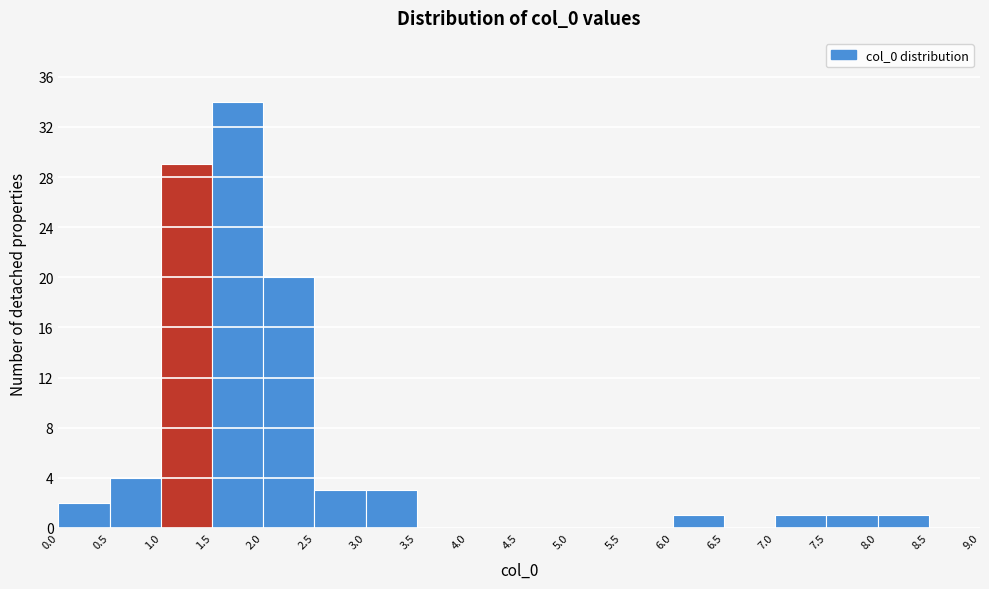

Reading left to right, transcribe this chart: for each bar, give the range it covers on the x-axis and its height. The values are not printed on the chart, so give them approximately, as read against the axis.

0.0 to 0.5: 2
0.5 to 1.0: 4
1.0 to 1.5: 29
1.5 to 2.0: 34
2.0 to 2.5: 20
2.5 to 3.0: 3
3.0 to 3.5: 3
3.5 to 4.0: 0
4.0 to 4.5: 0
4.5 to 5.0: 0
5.0 to 5.5: 0
5.5 to 6.0: 0
6.0 to 6.5: 1
6.5 to 7.0: 0
7.0 to 7.5: 1
7.5 to 8.0: 1
8.0 to 8.5: 1
8.5 to 9.0: 0